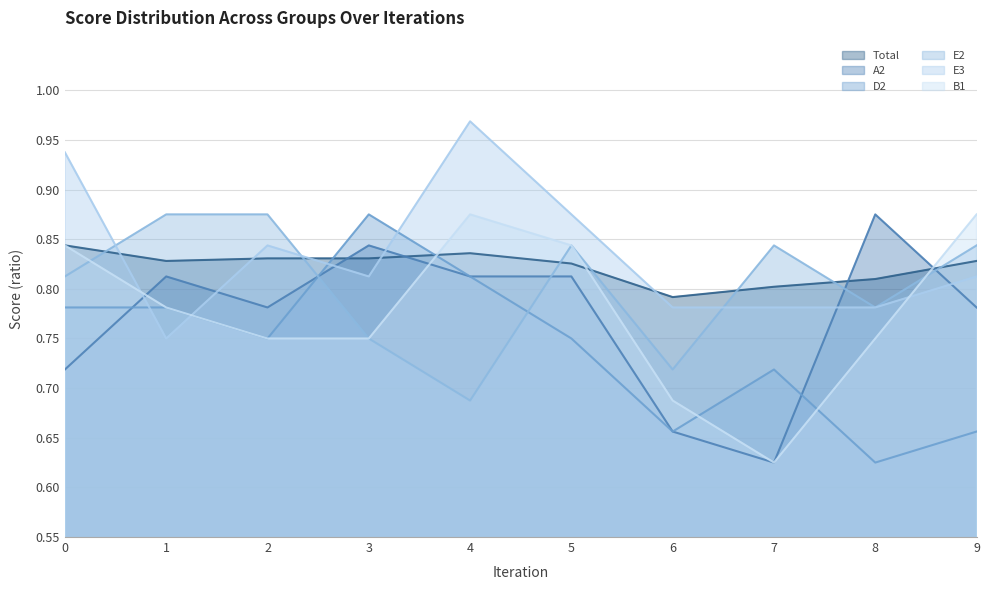

What is the value of the Total point at the 6th from the left?

0.8